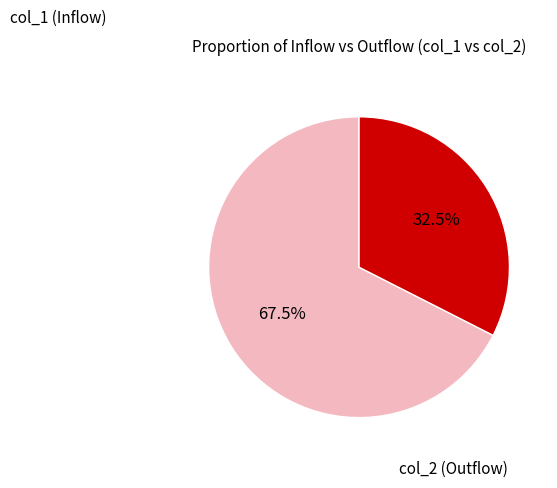

To the nearest percent, what is the average slice percentage?

50%